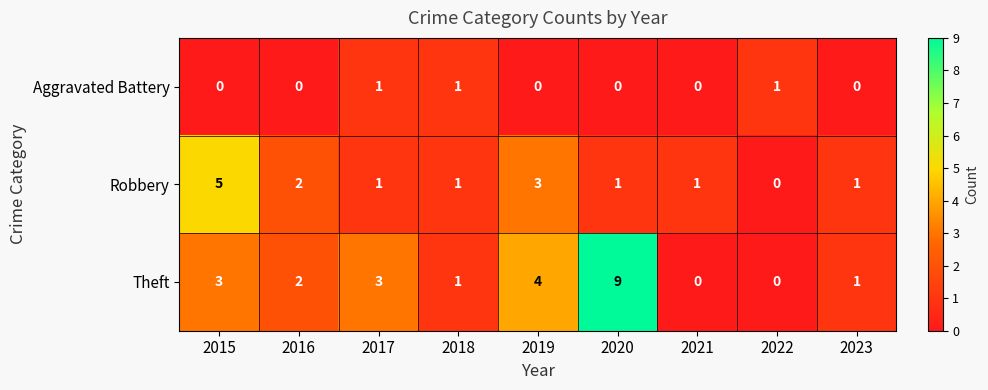

At which label is Theft closest to 4?

2019